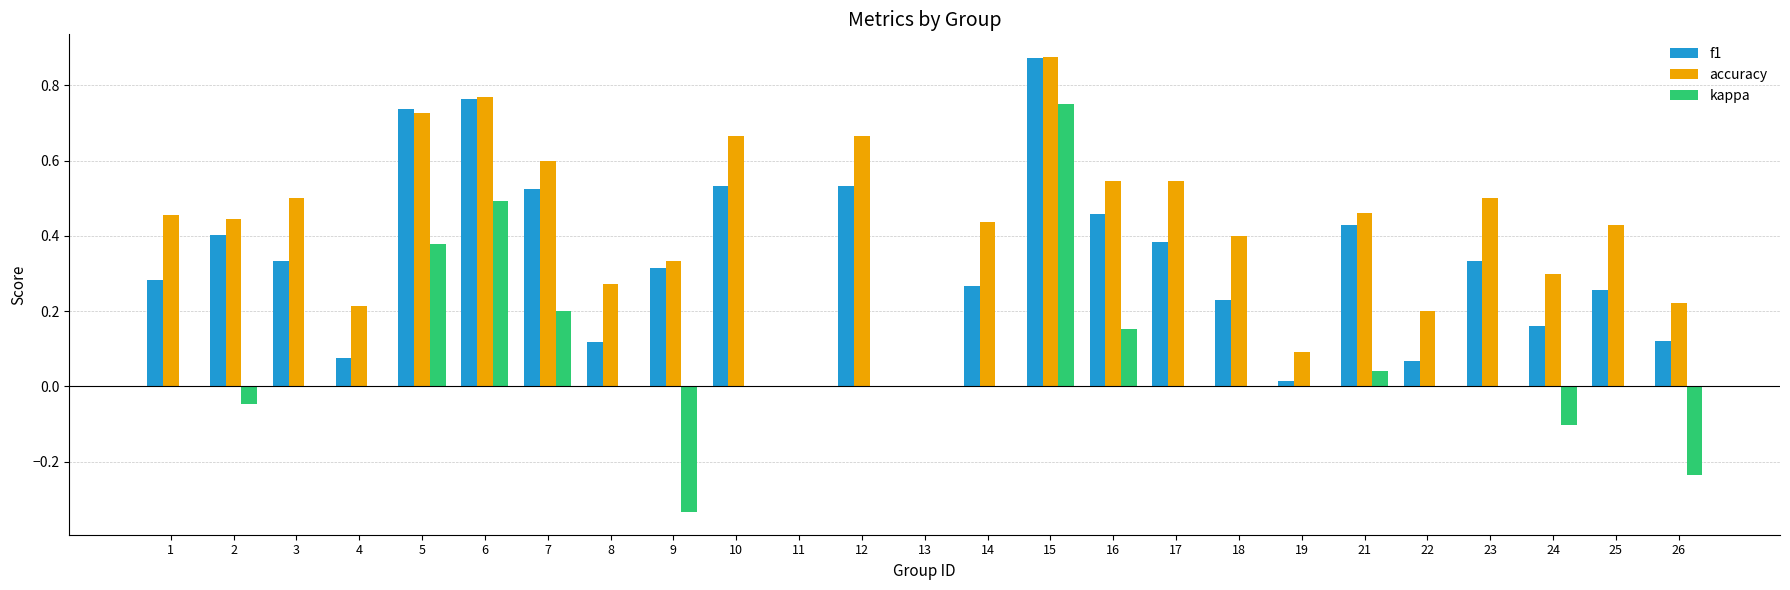

Are the bars horizontal?

No